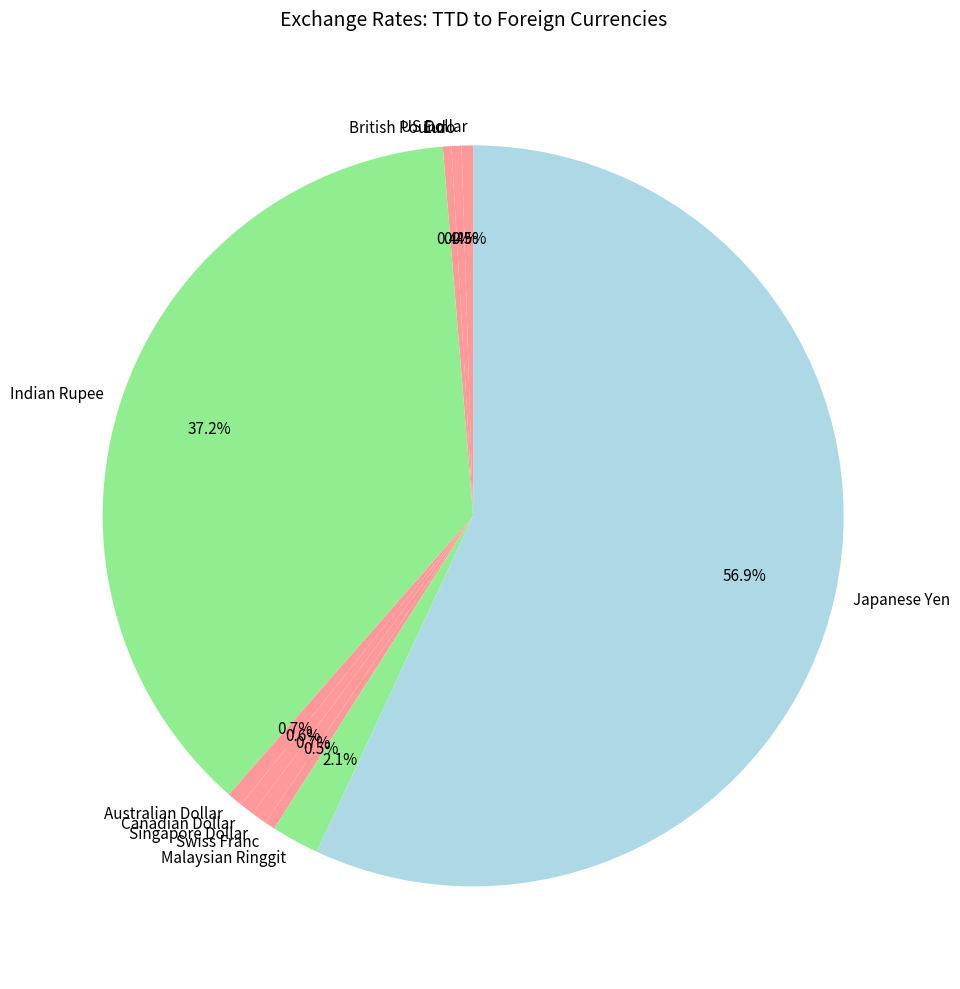

Do Australian Dollar and Japanese Yen together represent more than half of the pie?

Yes